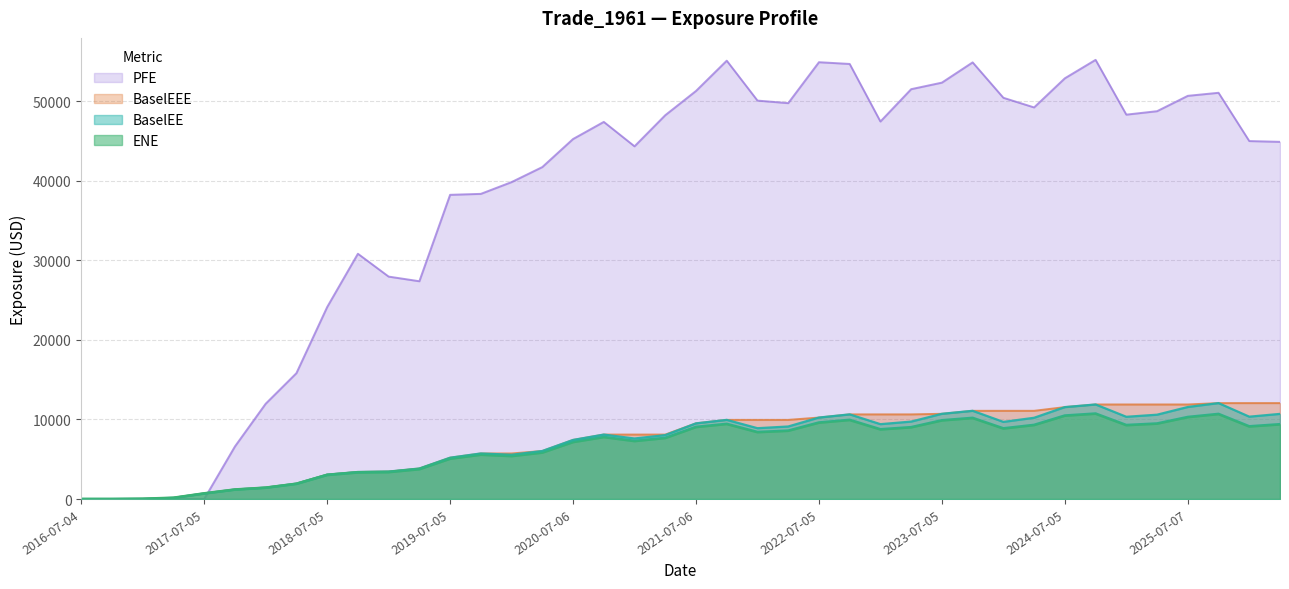

Rank the series by their maximum value, from highest to lowest.

PFE, BaselEE, BaselEEE, ENE